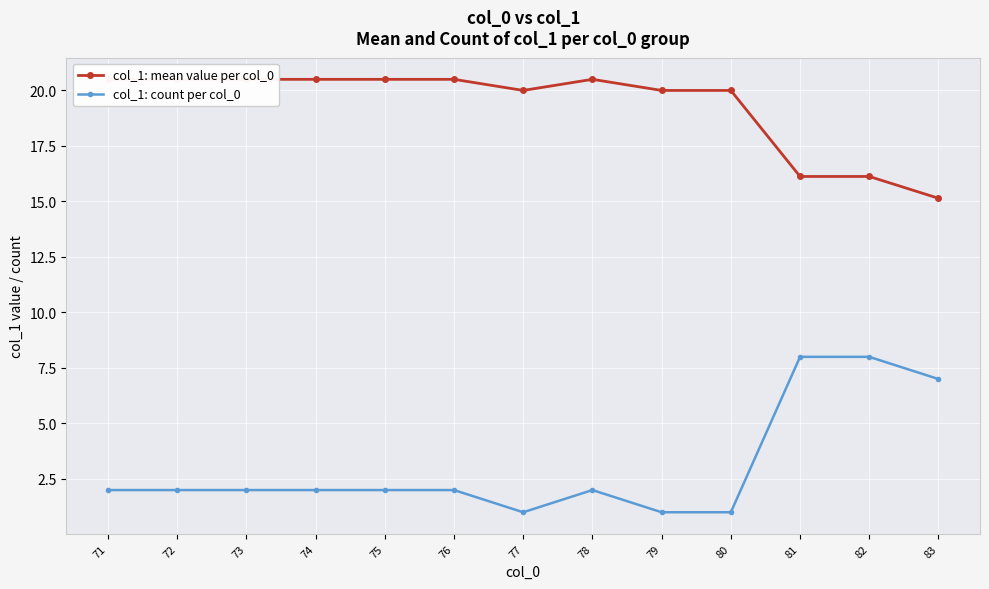

What are all the series names shown in the legend?

col_1: mean value per col_0, col_1: count per col_0